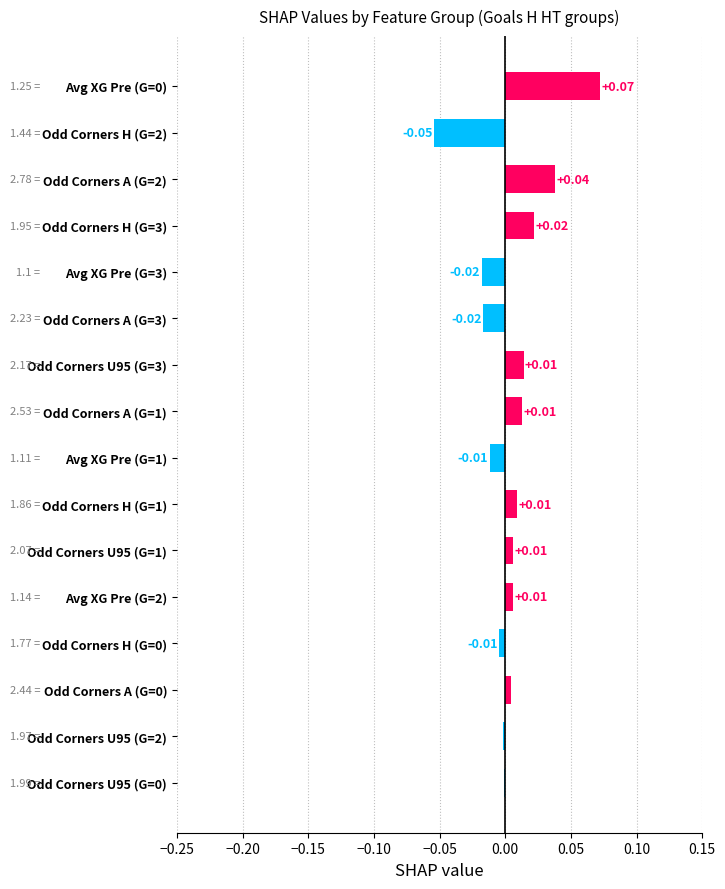

What is the change in value from Odd Corners H (G=0) to Avg XG Pre (G=0)?

+0.1